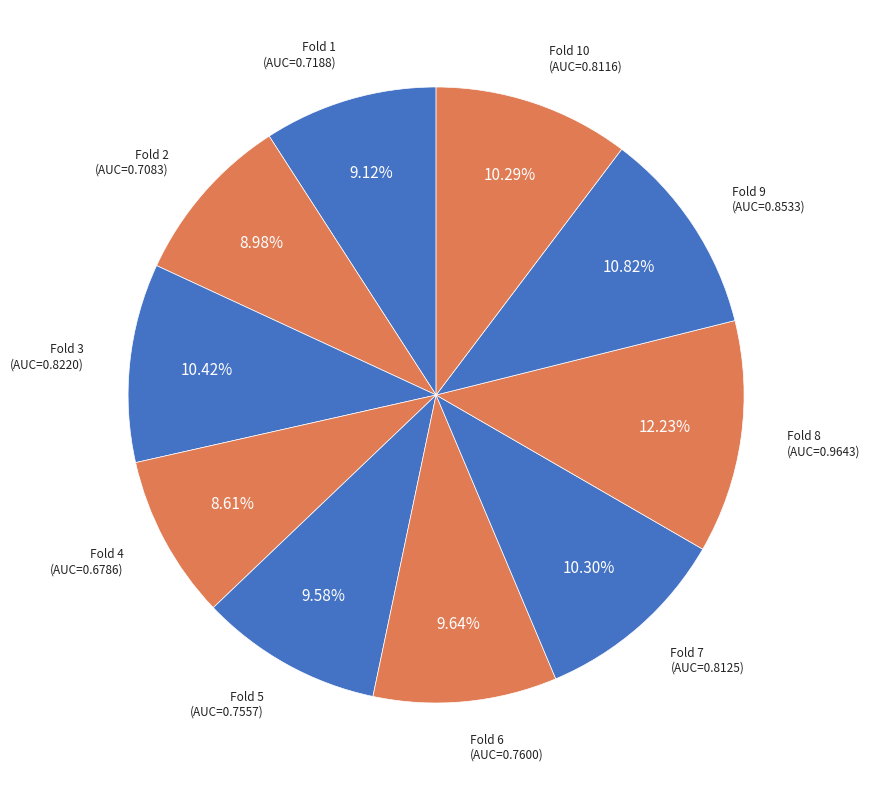

How many segments does this pie chart have?

10